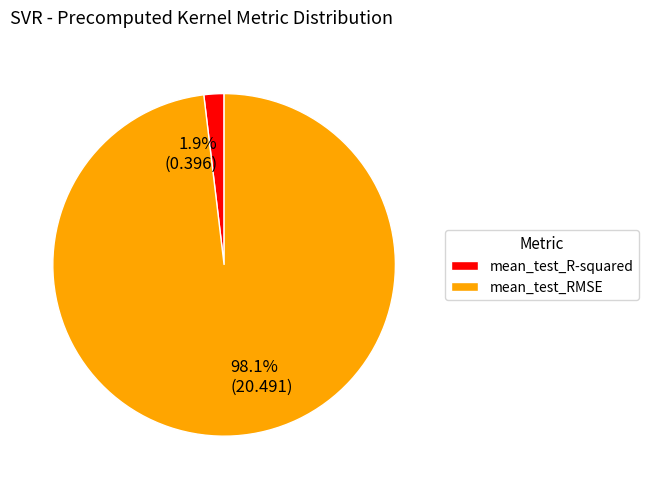

Does mean_test_RMSE represent more than half of the total?

Yes